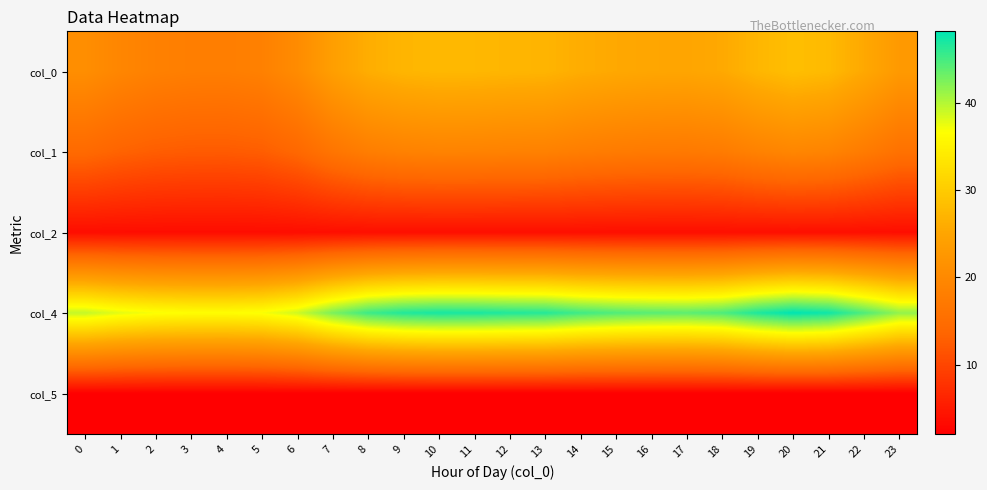

At which category is the sum across all series the highest?

20